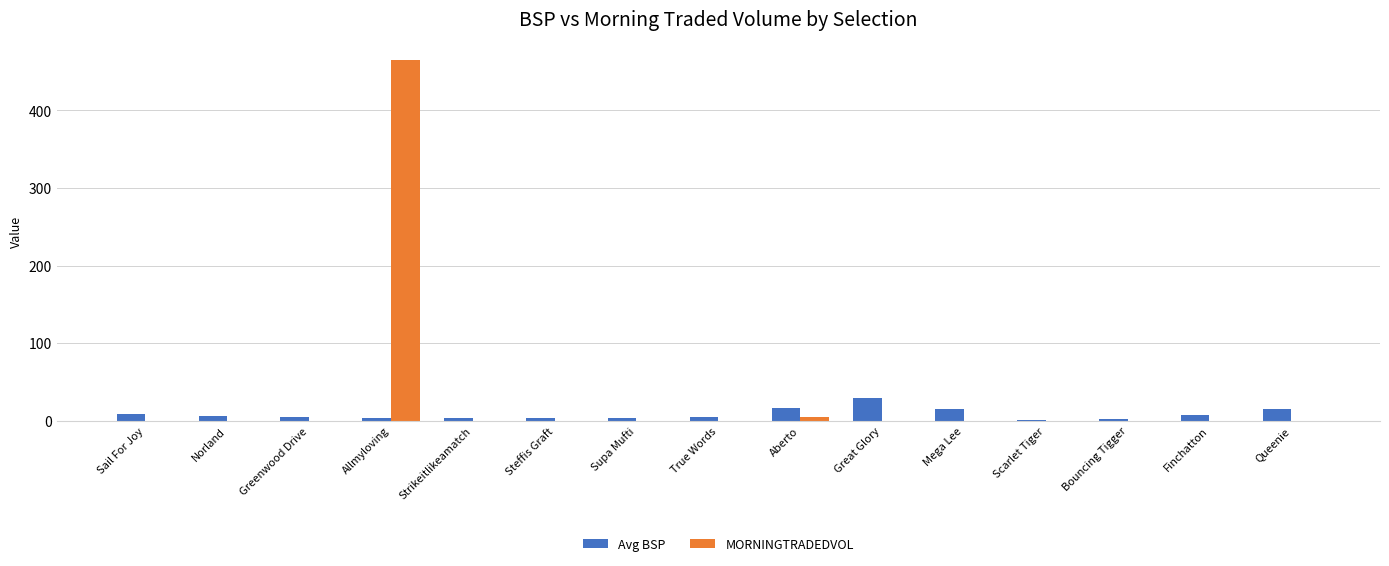

How many groups of bars are there?

15